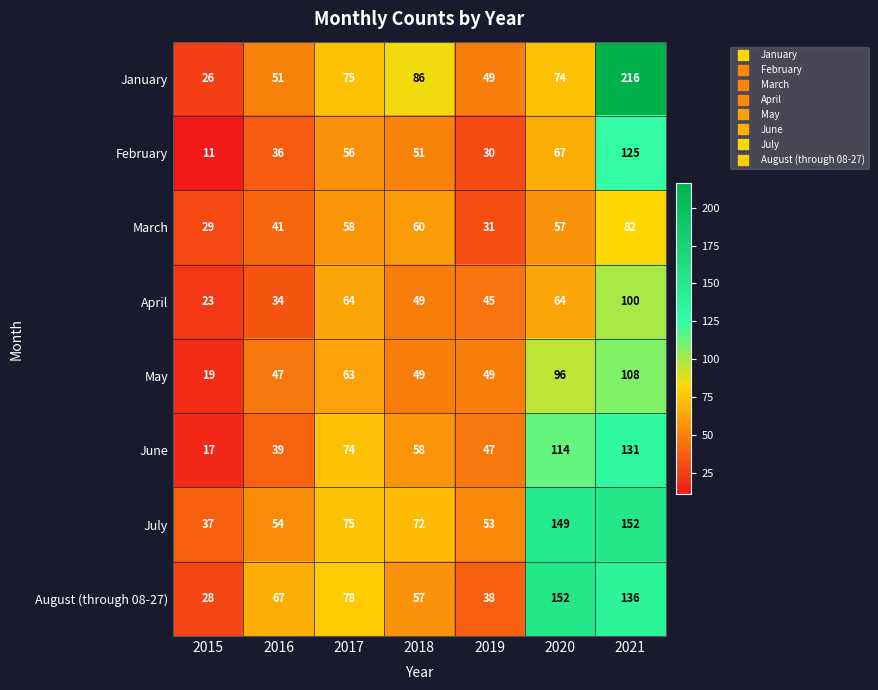

What is the total value across all series at 2018?

482